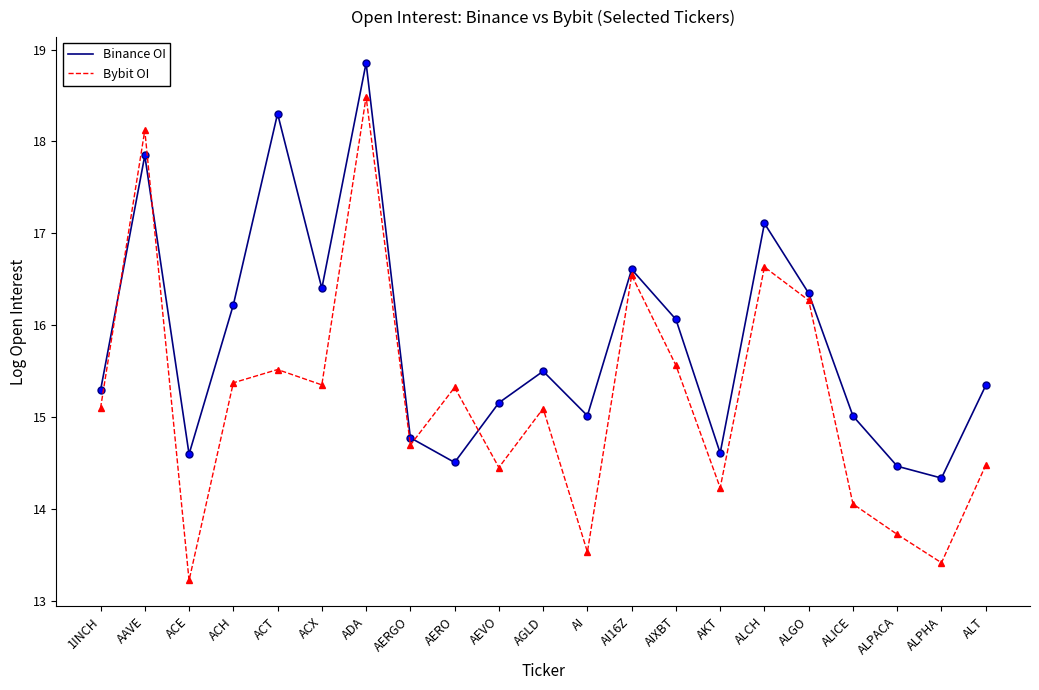

Between AEVO and AIXBT, which series saw the biggest shift?

Bybit OI